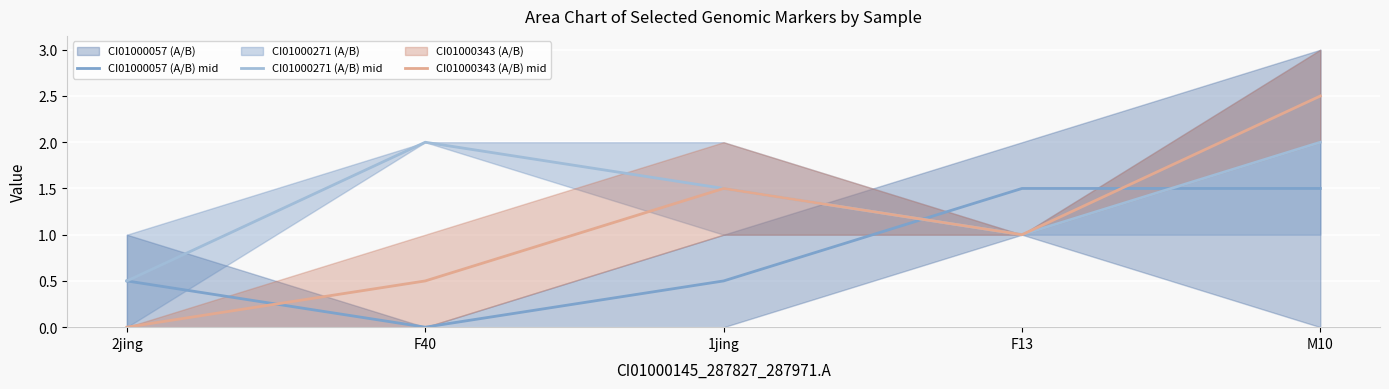

Is the value of CI01000343 (A/B) mid at F13 greater than the value of CI01000271 (A/B) mid at 2jing?

Yes